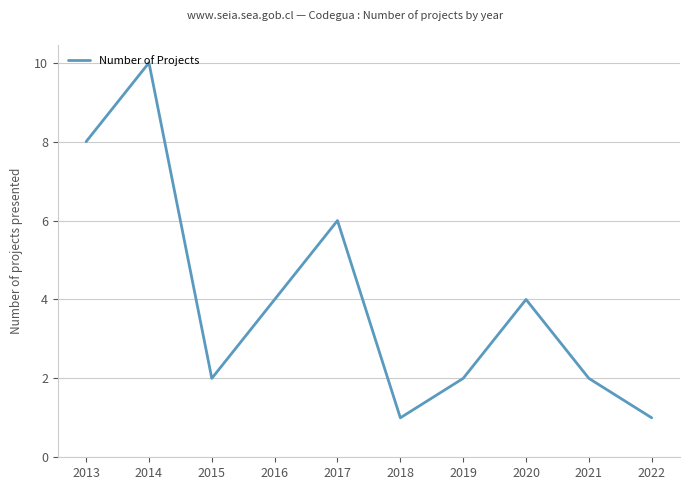

Where is the first local maximum?

2014